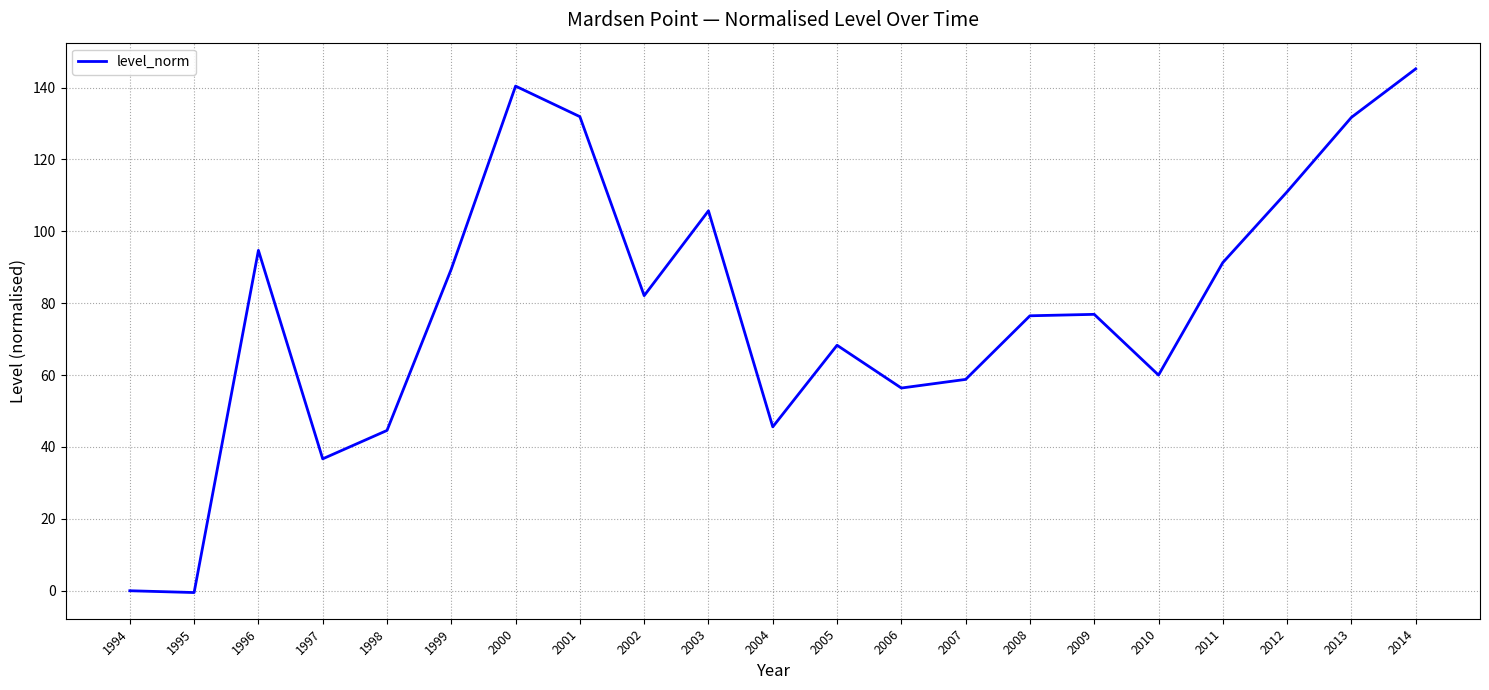

Which category has the highest value across all series?

2014